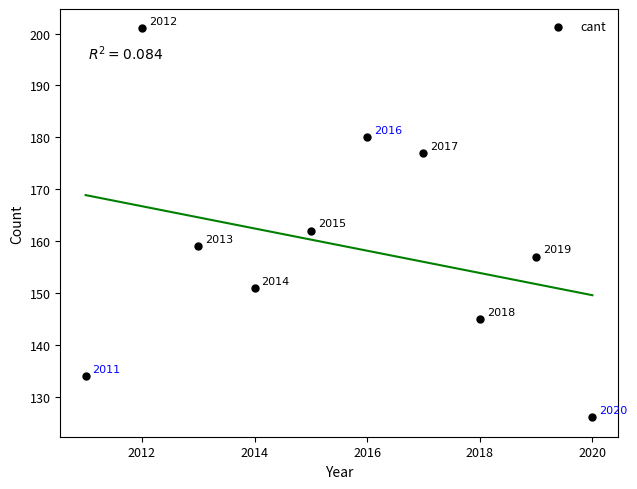

What Y value in the scatter plot is closest to 163?

162